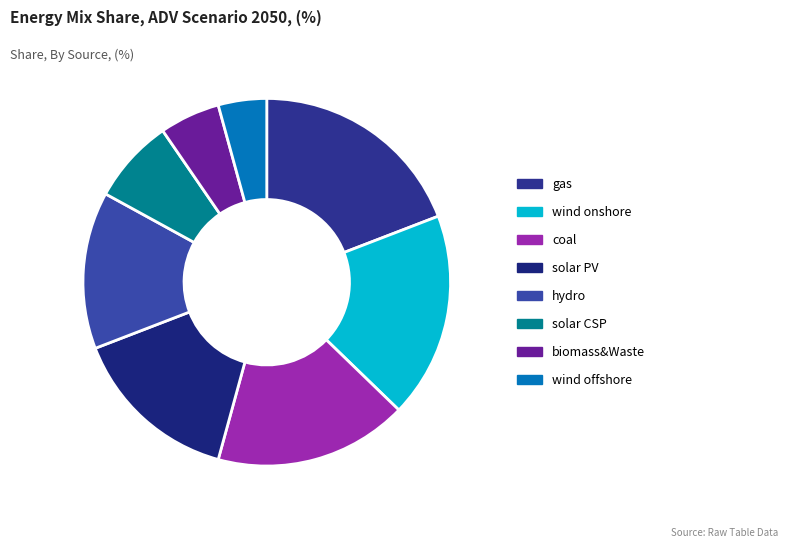

Does biomass&Waste account for over 50% of the chart?

No